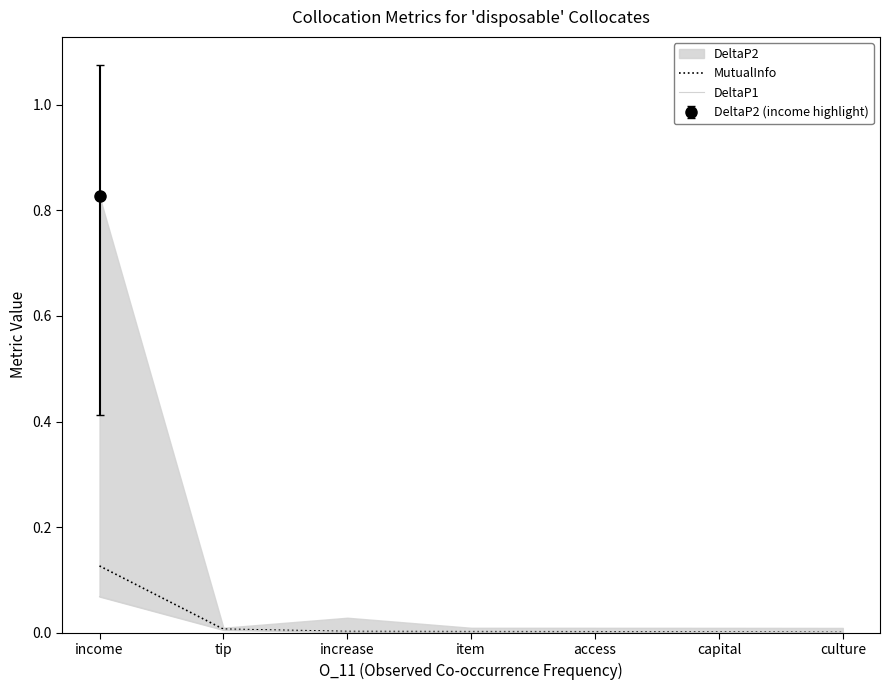

What position from the left is increase?

3